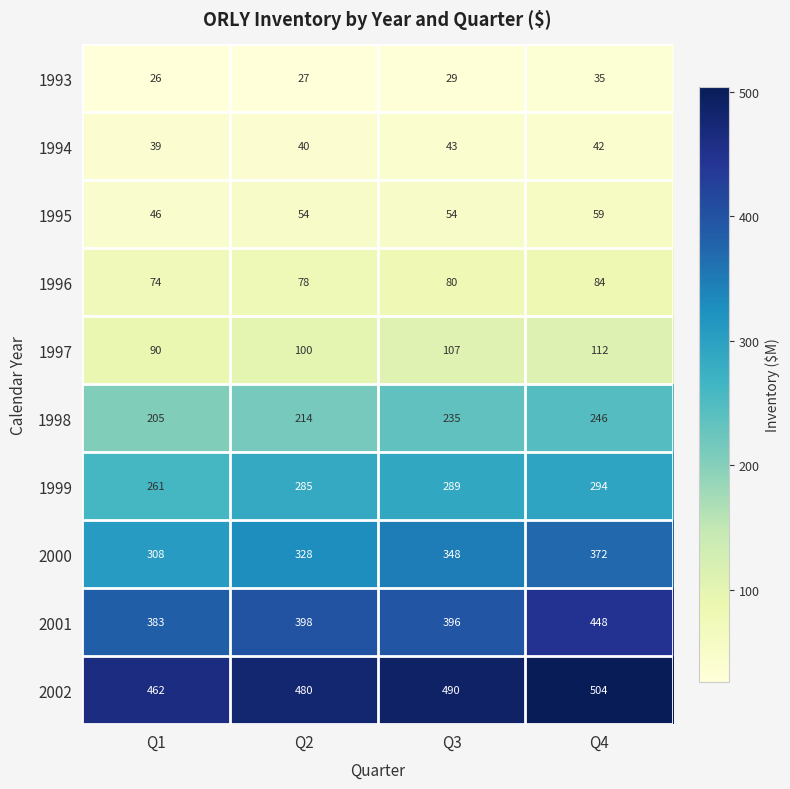

Which series has the largest range (max minus min)?

2001